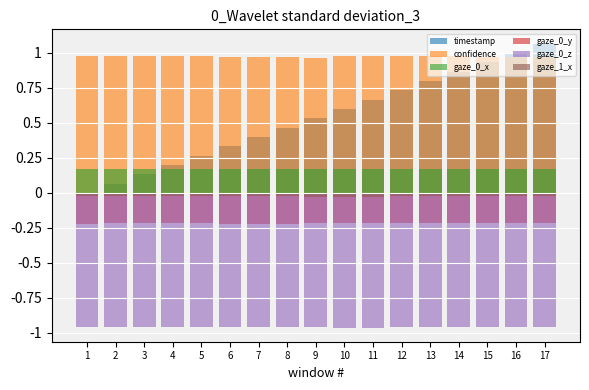

How many bars are there in each group?

6